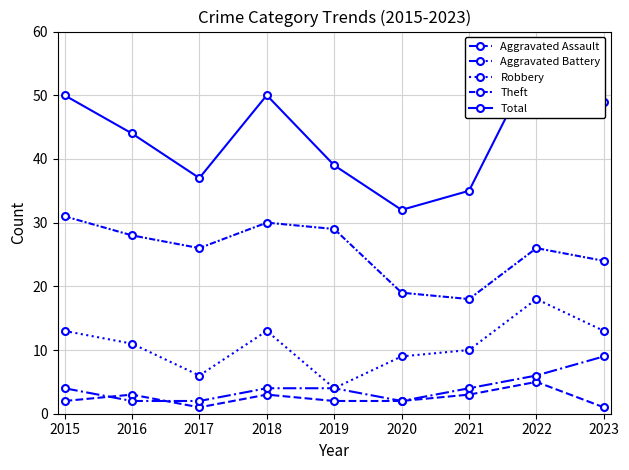

Count the number of data series in this chart.

5